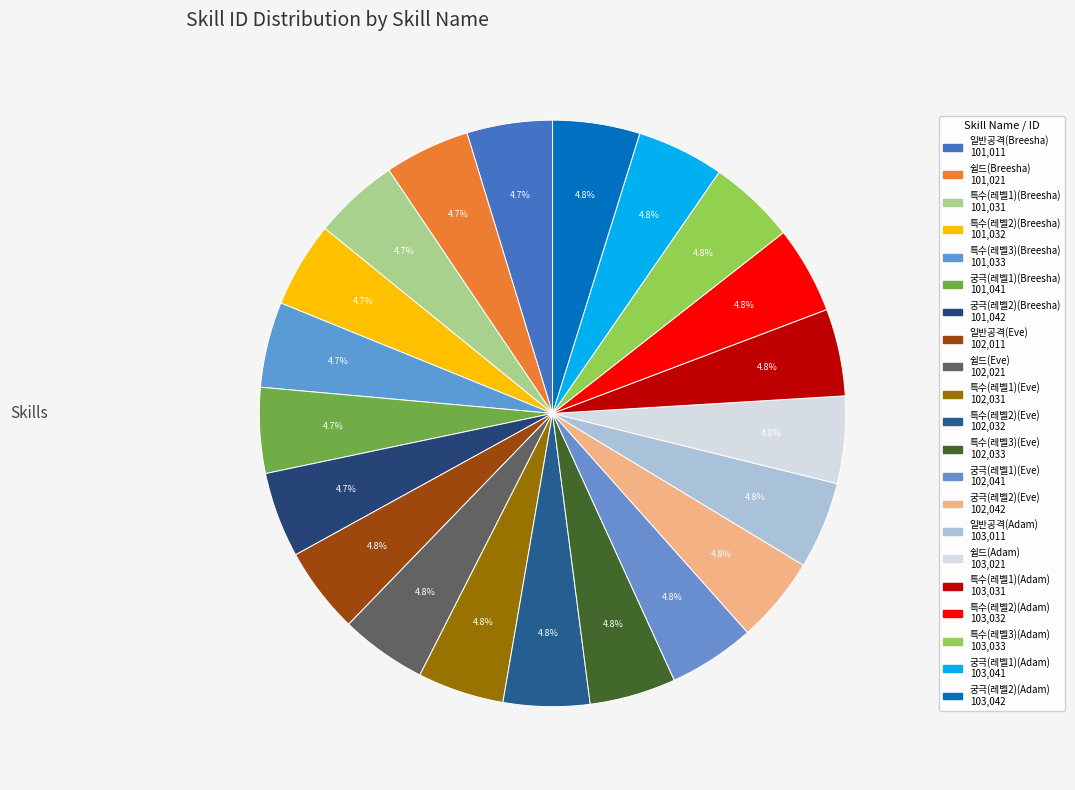

To the nearest percent, what is the average slice percentage?

5%